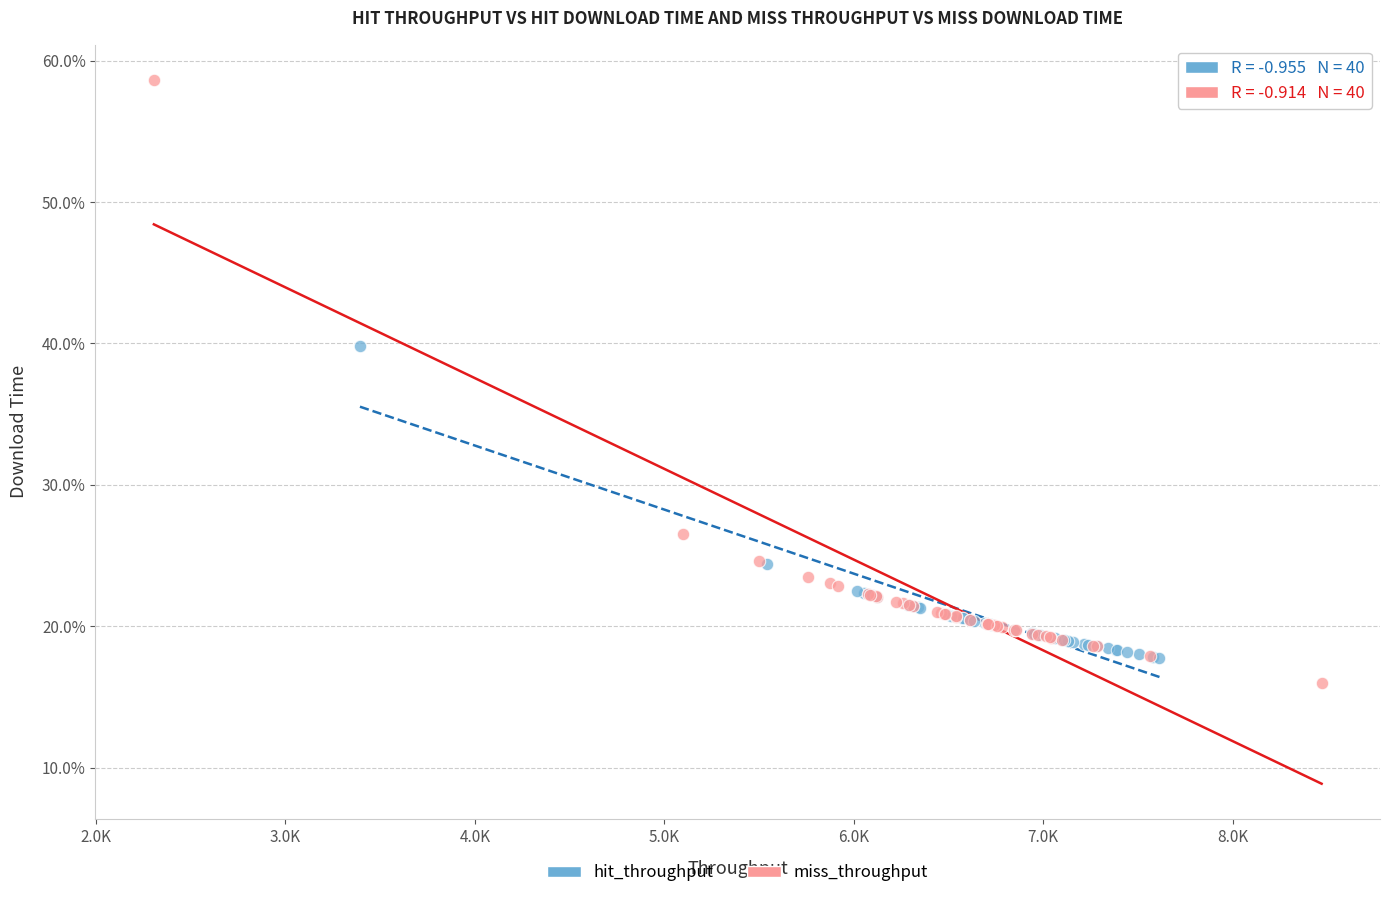

Which series contains the highest Y value?

miss_throughput